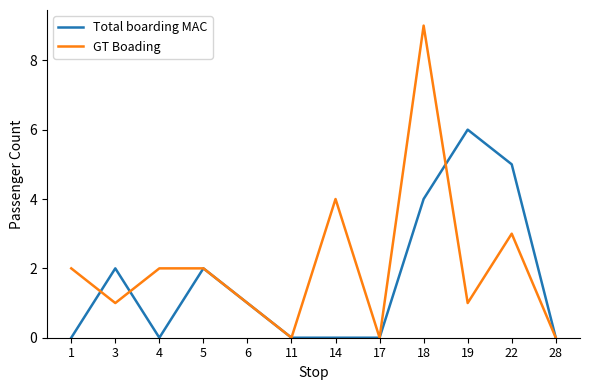

Does the chart have visible grid lines?

No